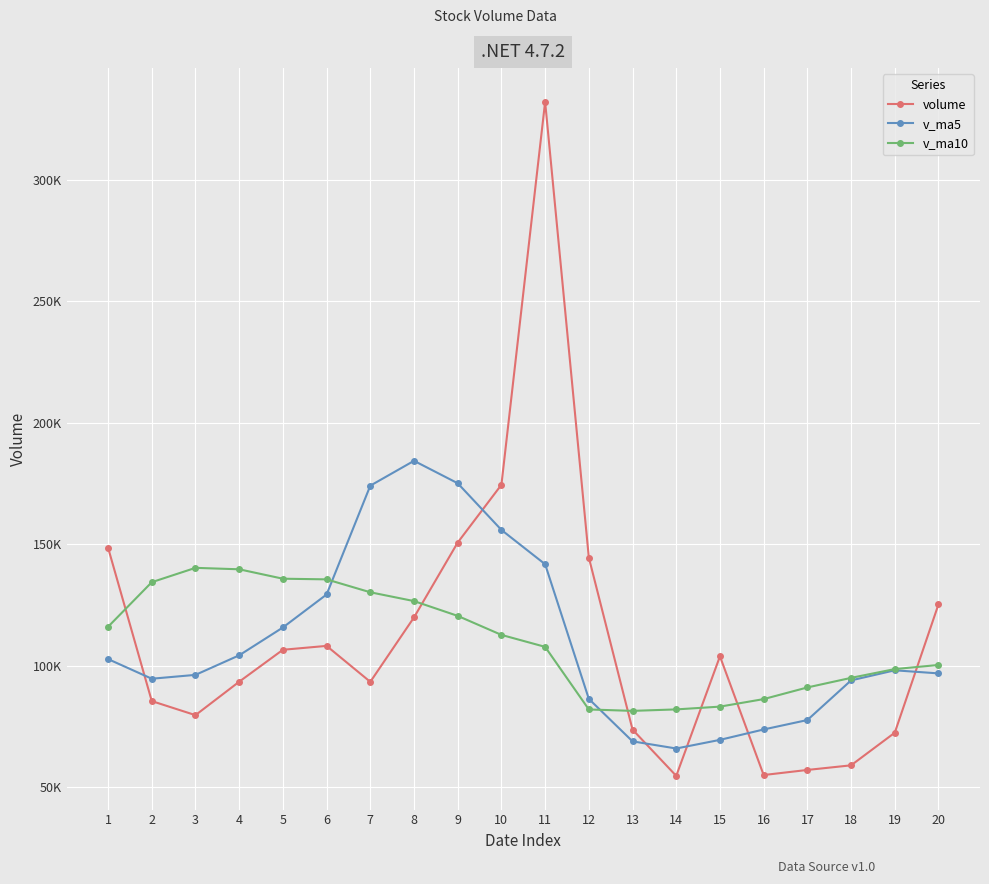

What is the difference between the maximum and minimum values in the v_ma5 series?

118517.2